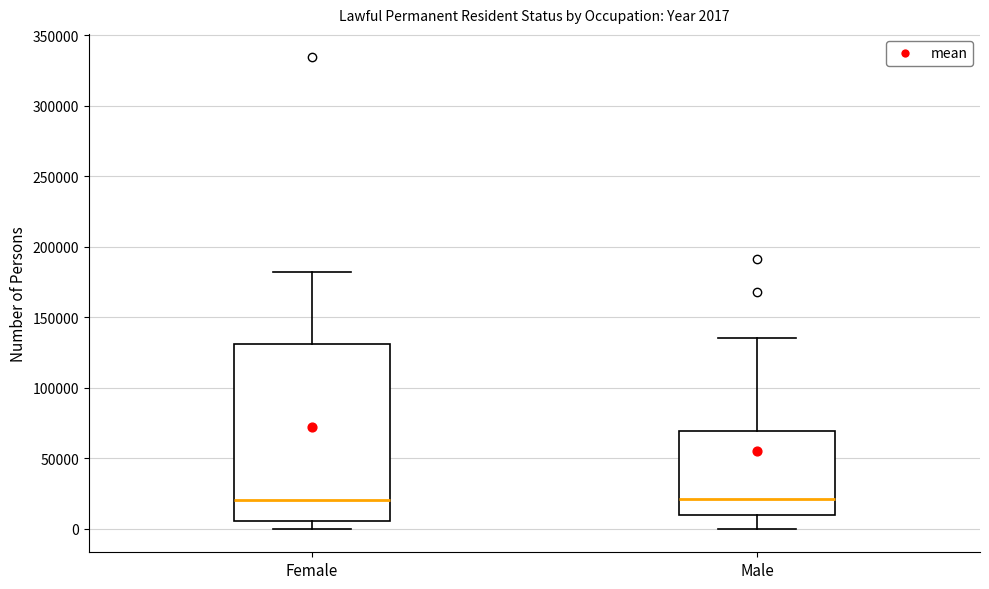

Comparing the boxes themselves (not the whiskers), which one is the tallest?

Female